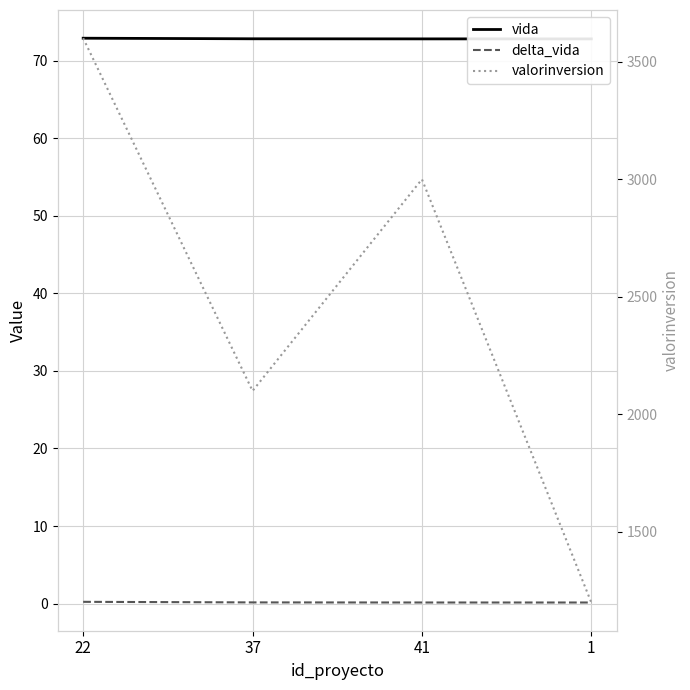

True or false: valorinversion and delta_vida cross at least once.

False